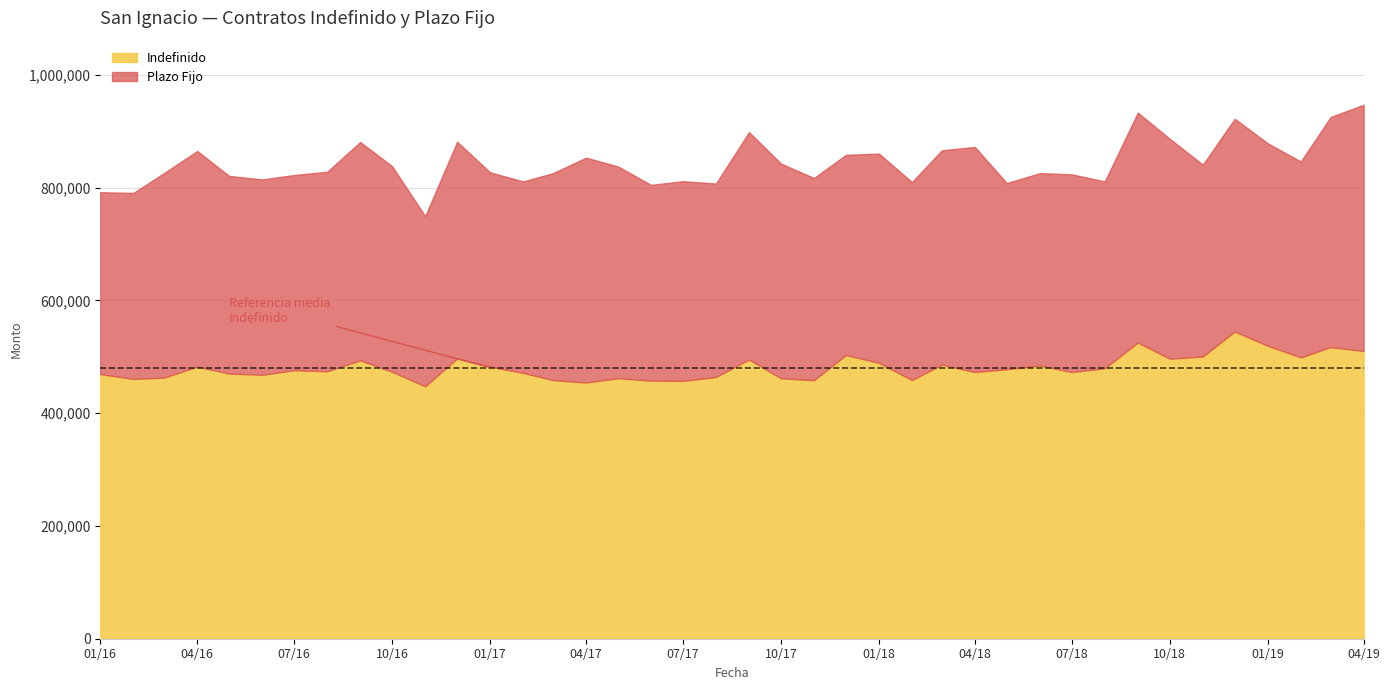

What is the difference between the maximum and minimum values in the Indefinido series?

97128